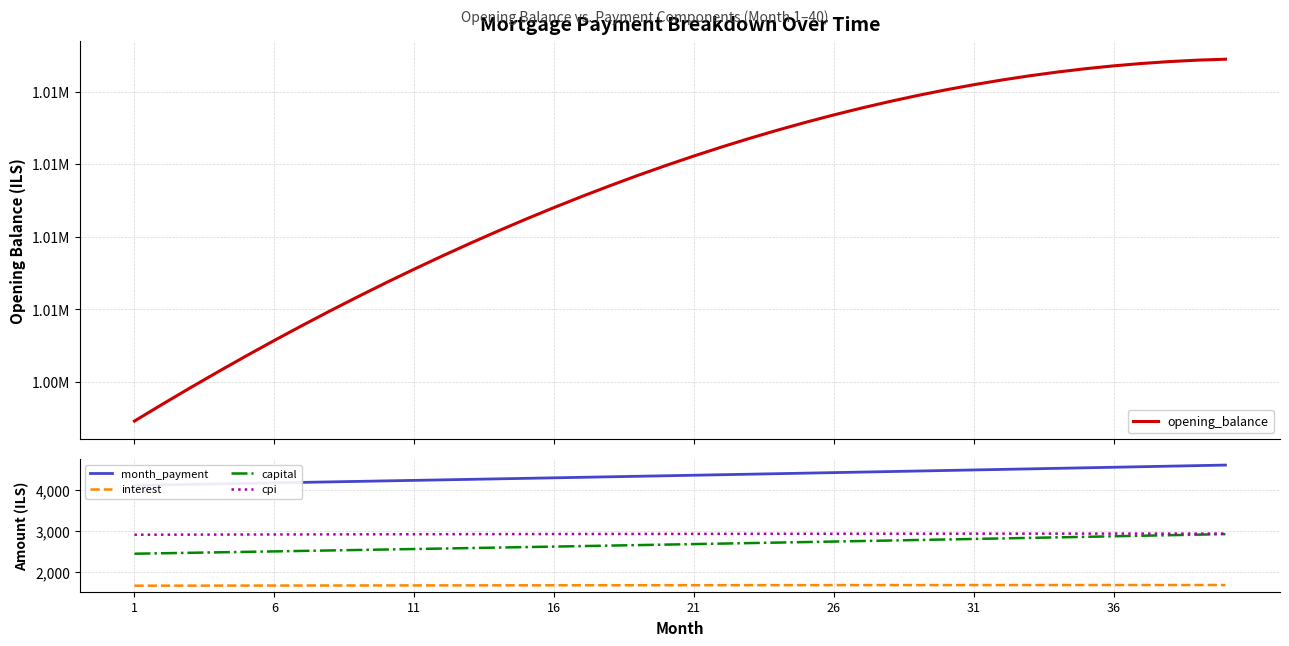

What is the value of the capital point at the 20th from the left?

2676.4